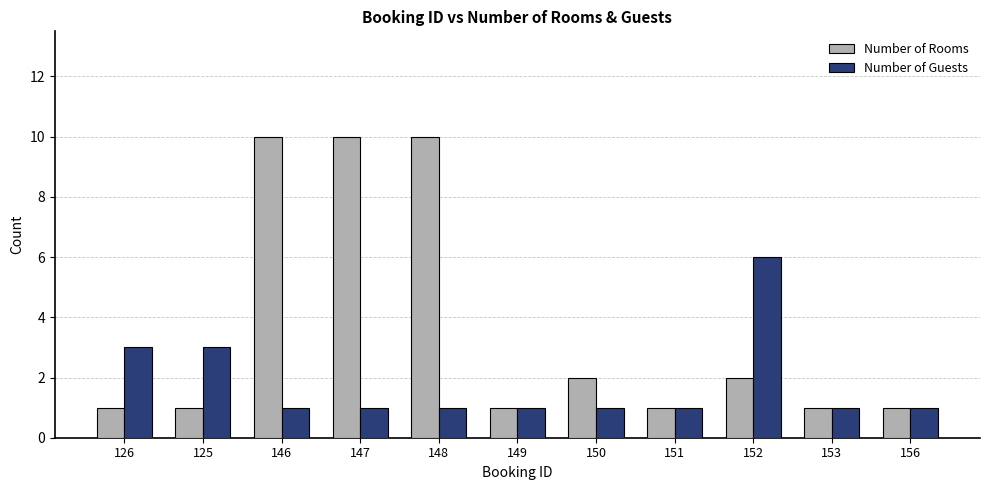

What is the maximum value for Number of Guests?

6